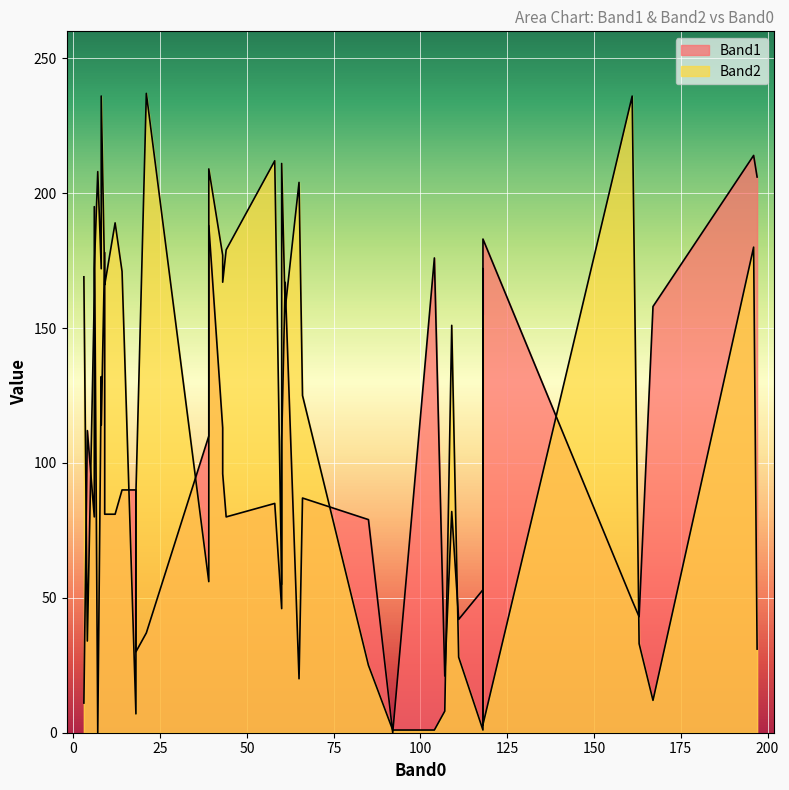

List the series in order of their peak value, highest first.

Band2, Band1